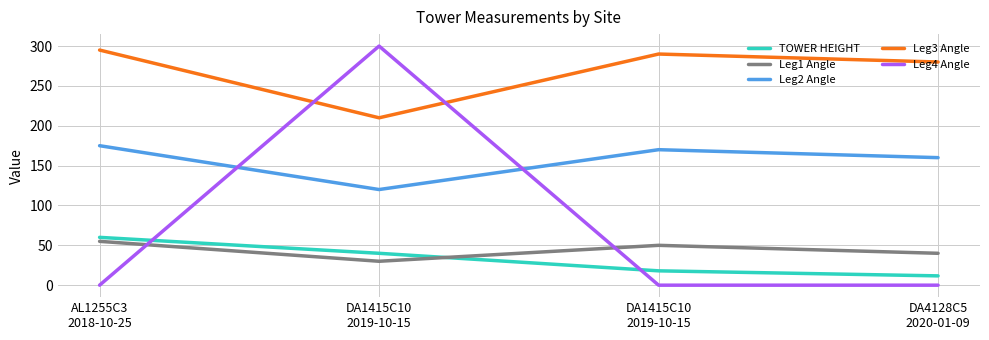

What are all the series names shown in the legend?

TOWER HEIGHT, Leg1 Angle, Leg2 Angle, Leg3 Angle, Leg4 Angle